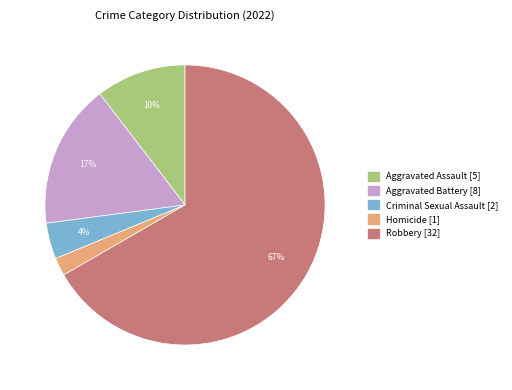

Is it true that Robbery is 67% of the pie?

True